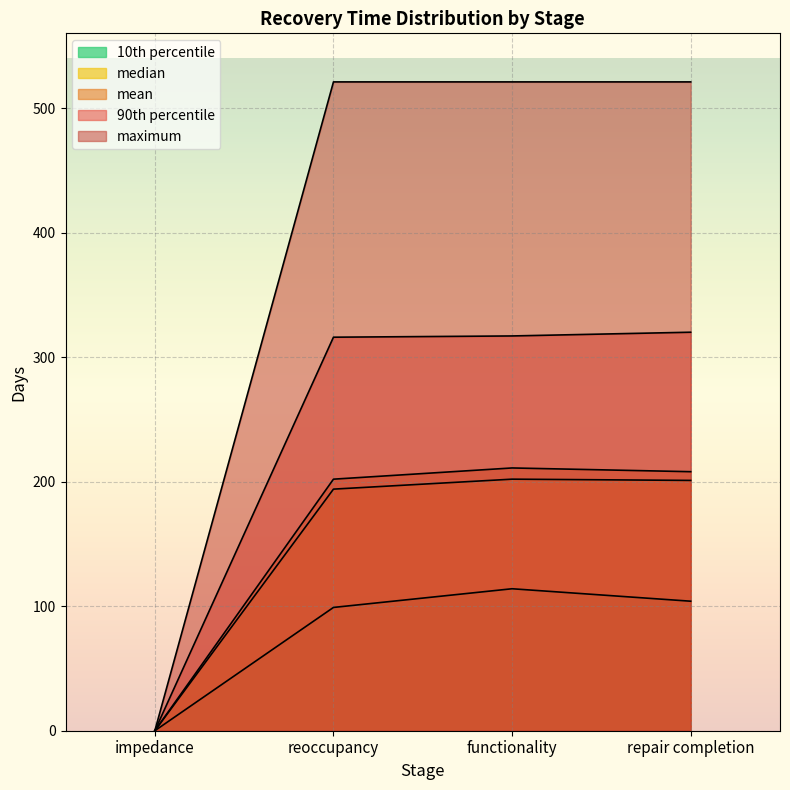

What are all the series names shown in the legend?

mean, median, 10th percentile, 90th percentile, maximum